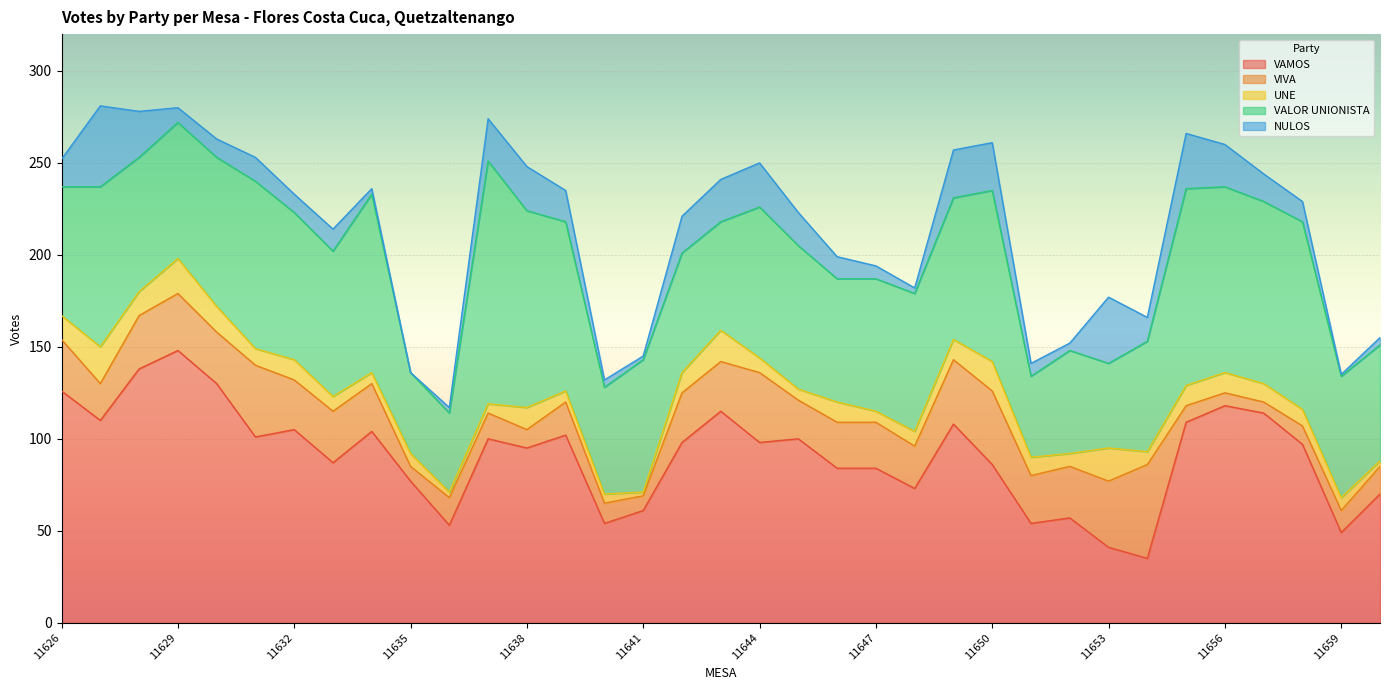

How many lines are shown in the chart?

5